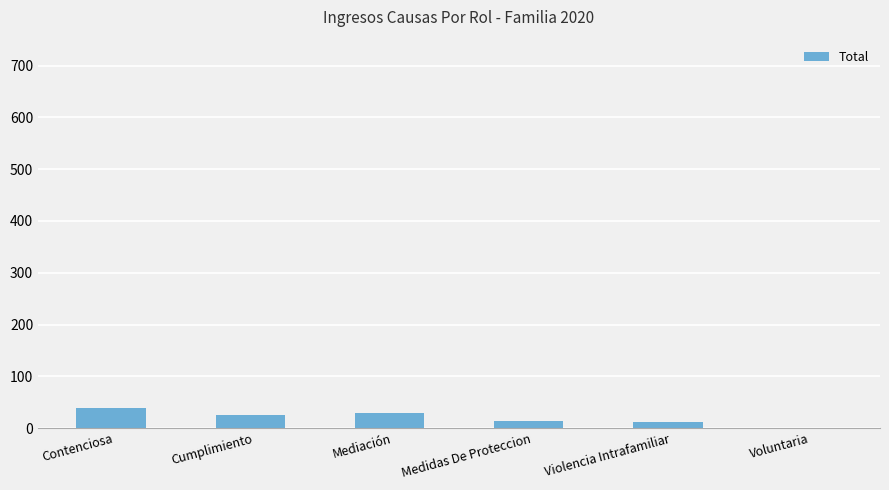

What is the approximate value at Medidas De Proteccion, to the nearest 10?

10